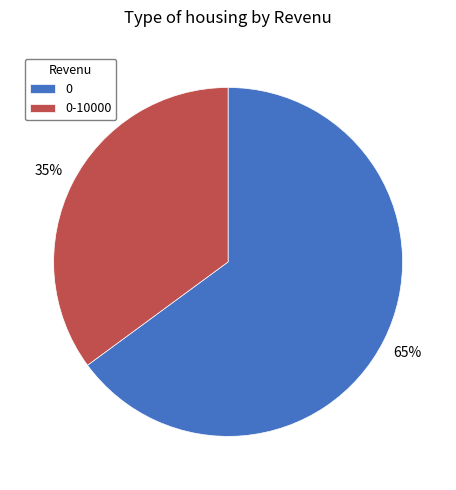

How many slices are in this pie chart?

2